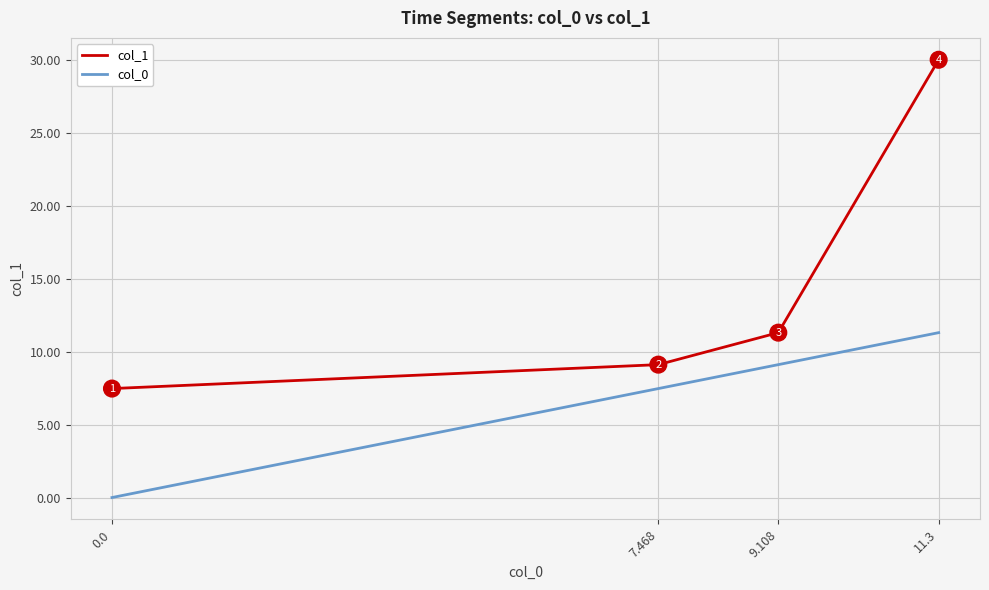

Which series has the largest total across all categories?

col_1